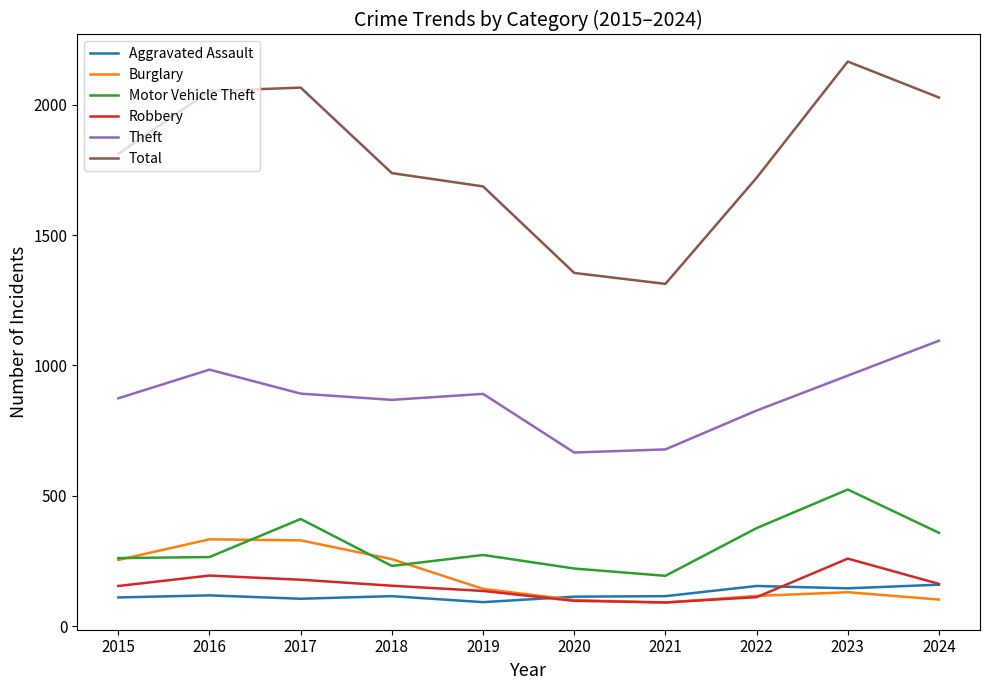

In Robbery, how many points are lower than both neighbors (excluding endpoints)?

1